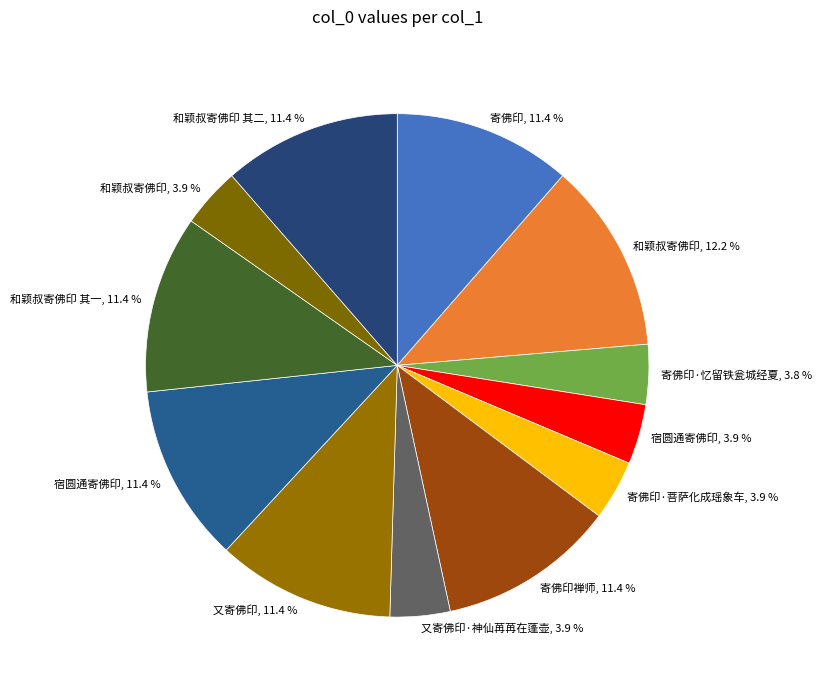

Which has a higher value, 寄佛印禅师, 11.4 % or 寄佛印·忆留铁瓮城经夏, 3.8 %?

寄佛印禅师, 11.4 %